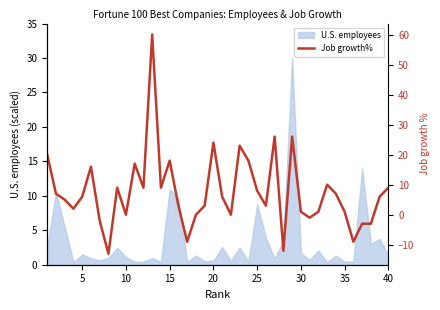

Count the number of categories in the chart.

40